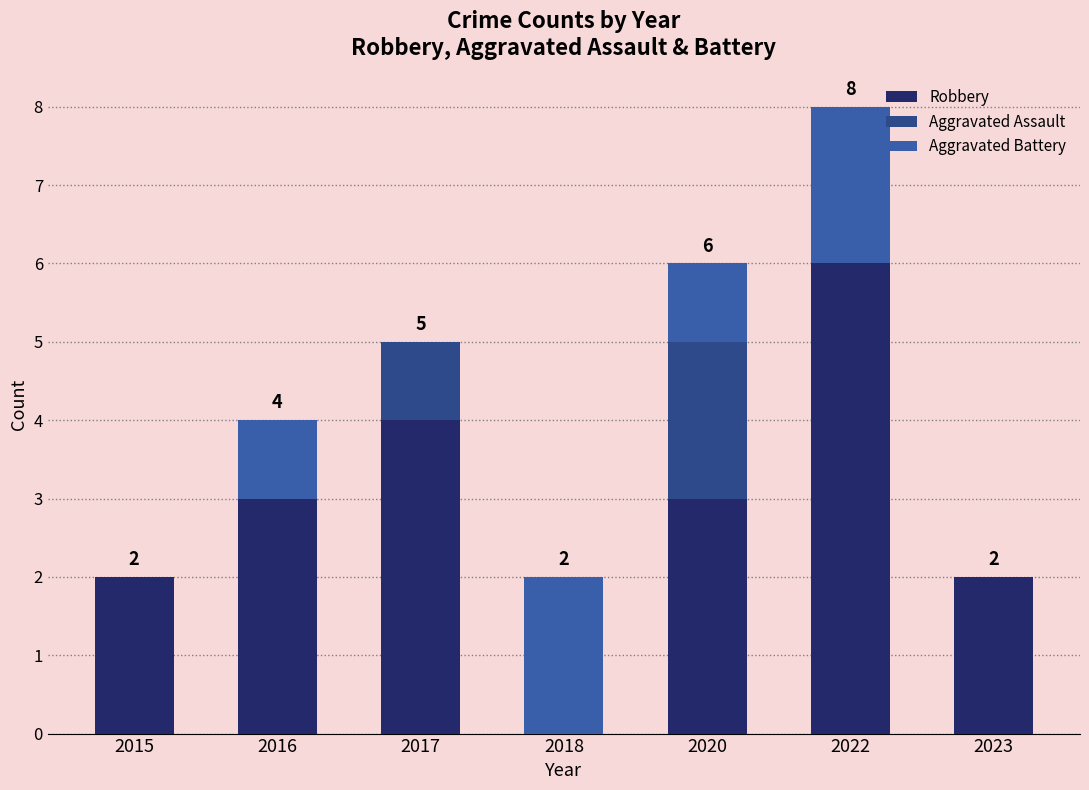

Reading left to right, transcribe the values for Robbery.

2015=2	2016=3	2017=4	2018=0	2020=3	2022=6	2023=2